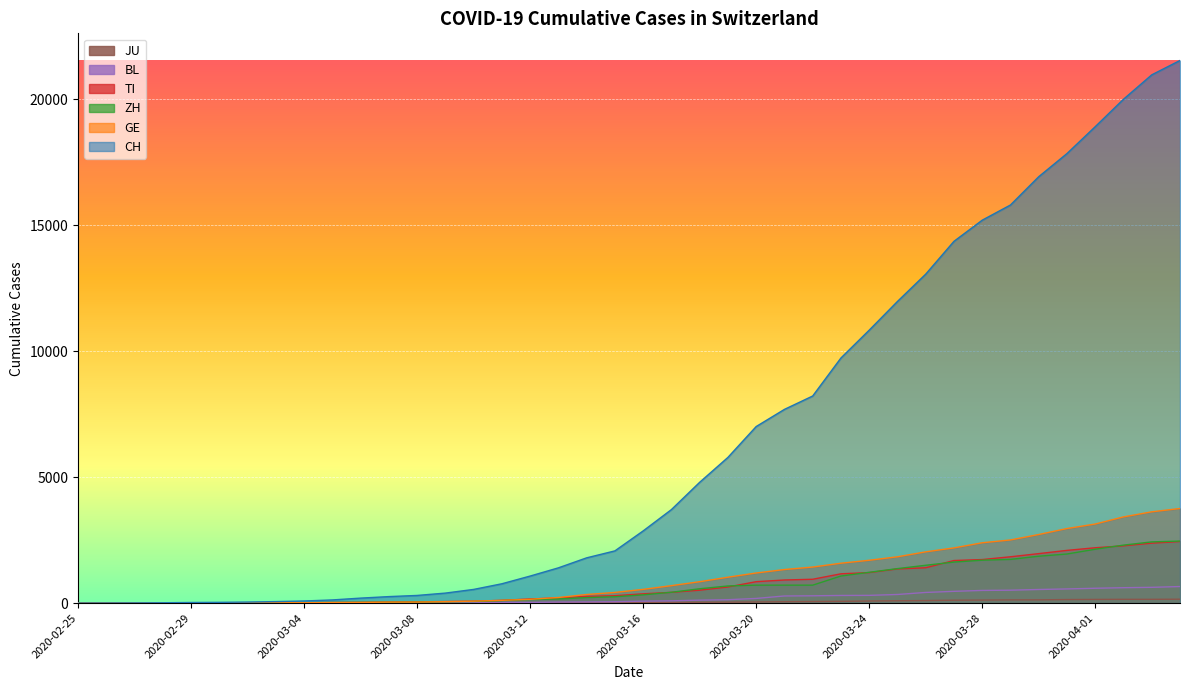

What is the label of the 36th point from the right?

2020-02-29